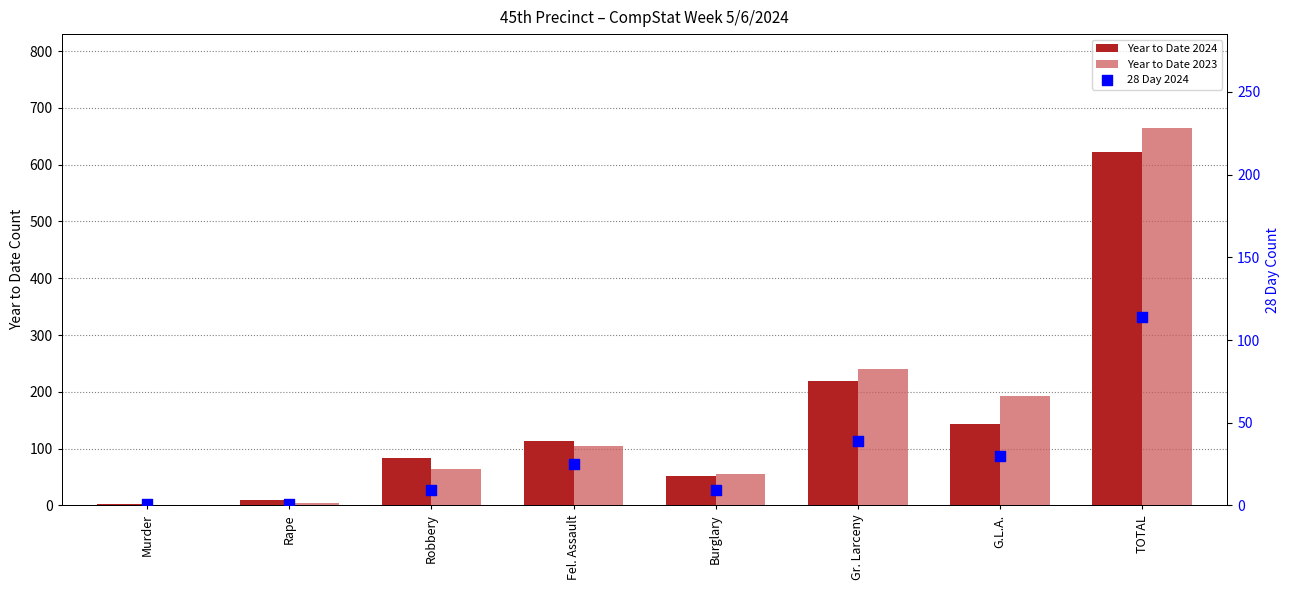

At which category is the sum across all series the highest?

TOTAL